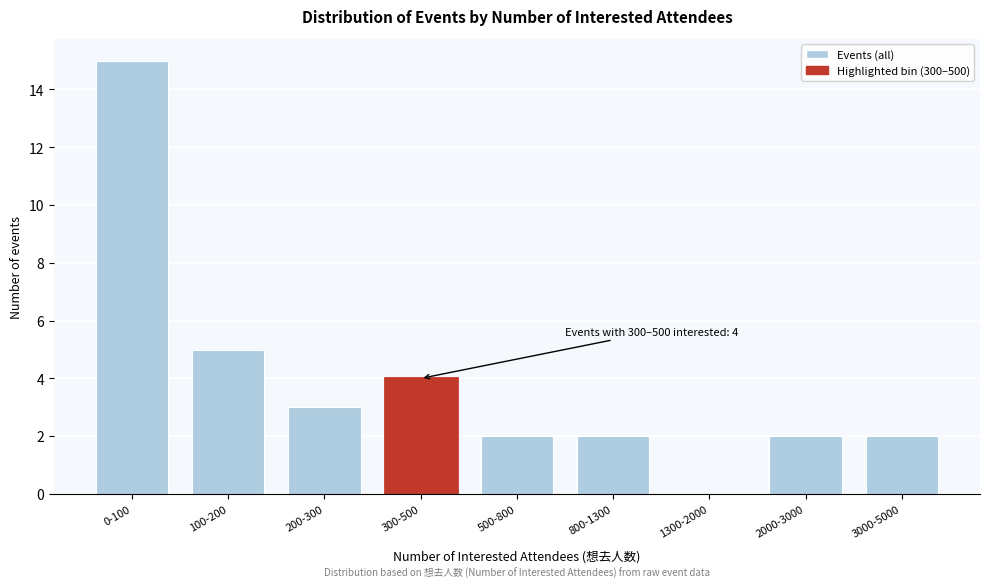

Reading right to left, transcribe all the data shown in this chart.

3000-5000=2	2000-3000=2	1300-2000=0	800-1300=2	500-800=2	300-500=4	200-300=3	100-200=5	0-100=15